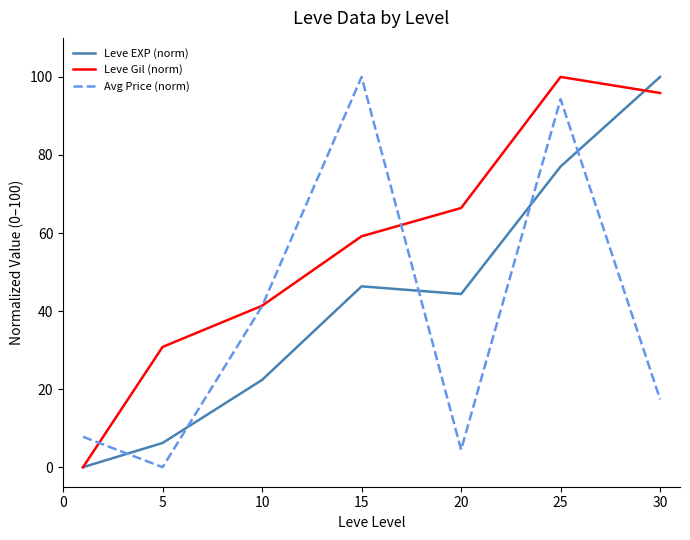

After their last crossing, which series has the higher values: Leve EXP (norm) or Avg Price (norm)?

Leve EXP (norm)